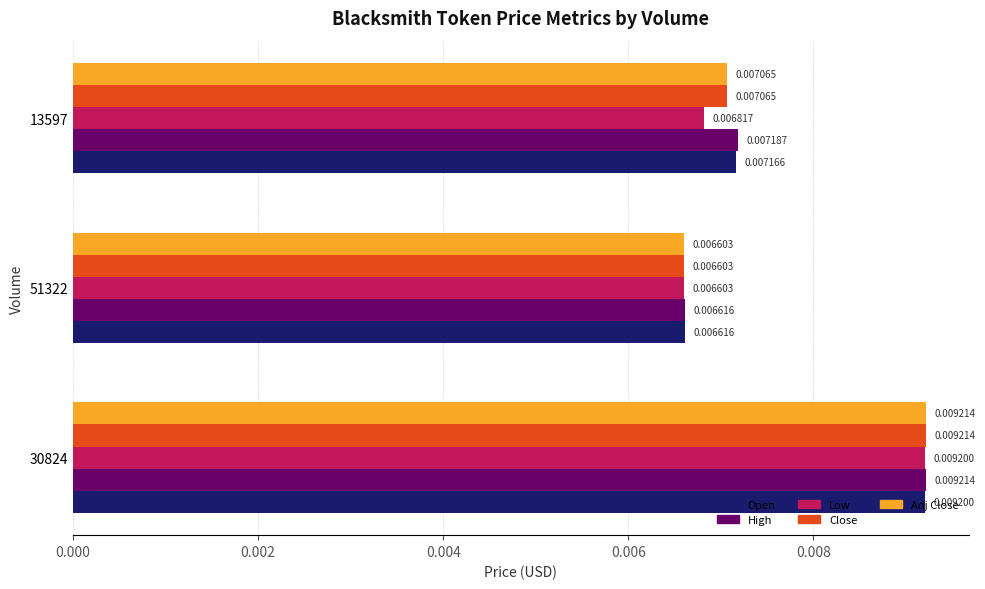

At how many categories does at least one series exceed 0?

3